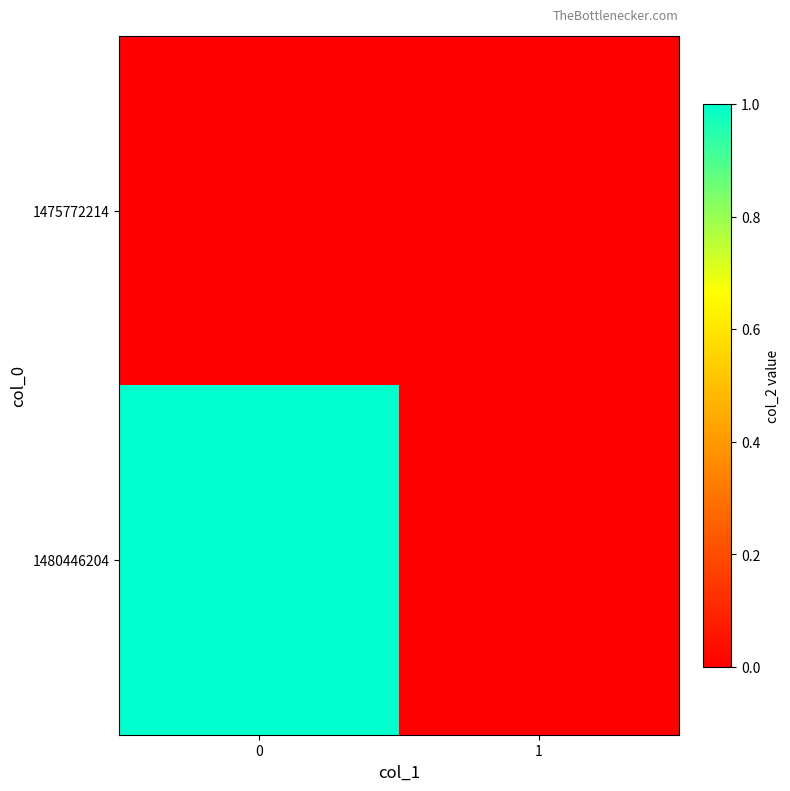

Reading left to right, transcribe all the data shown in this chart.

1475772214: 0=0	1=0
1480446204: 0=1	1=0